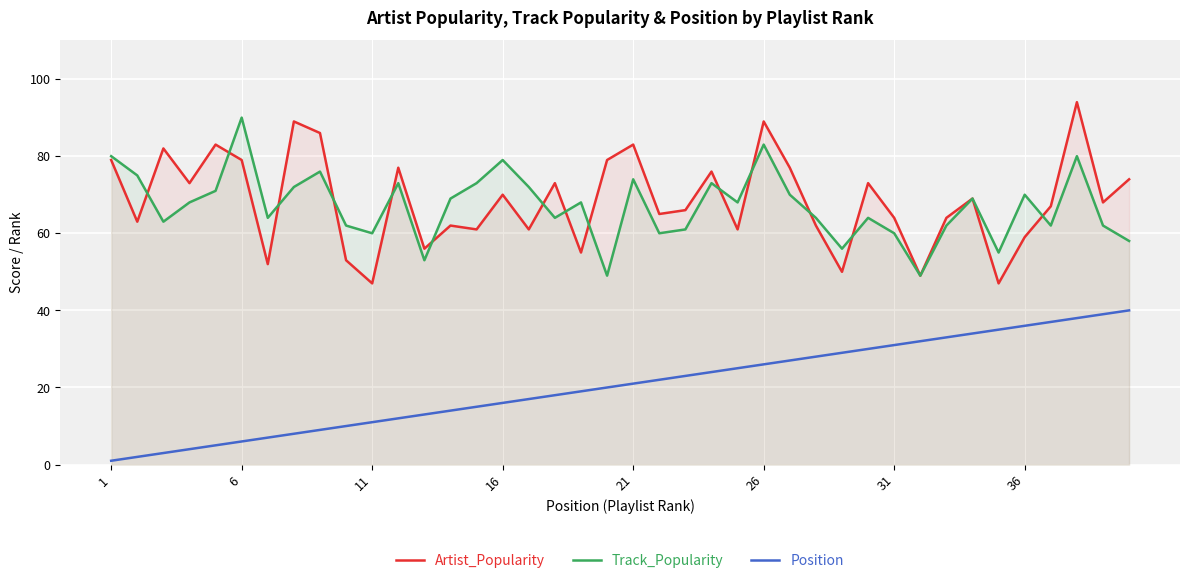

Is it true that Artist_Popularity equals 59 at 36?

True